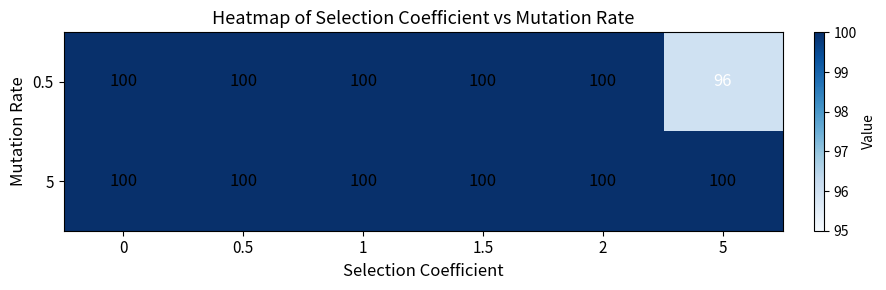

Count the 0.5 values in the range 100 to 101.

5